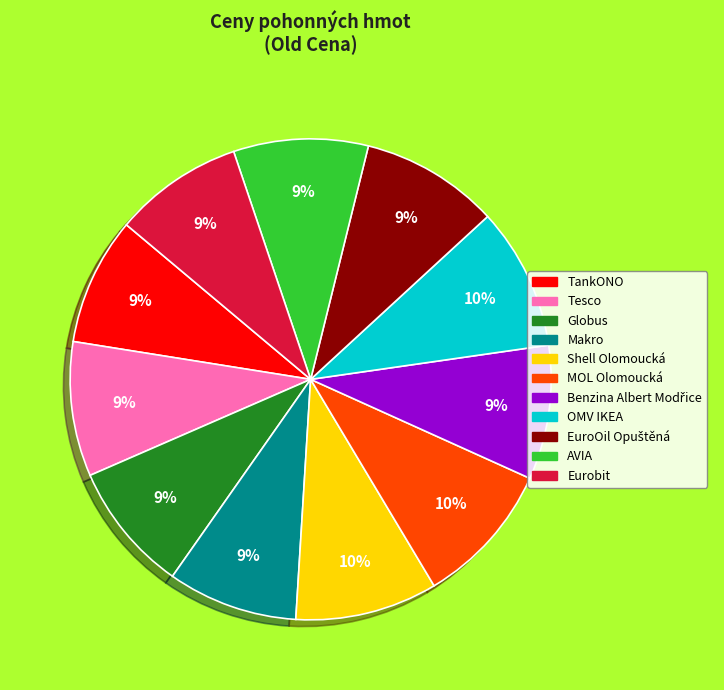

Does OMV IKEA account for over 50% of the chart?

No